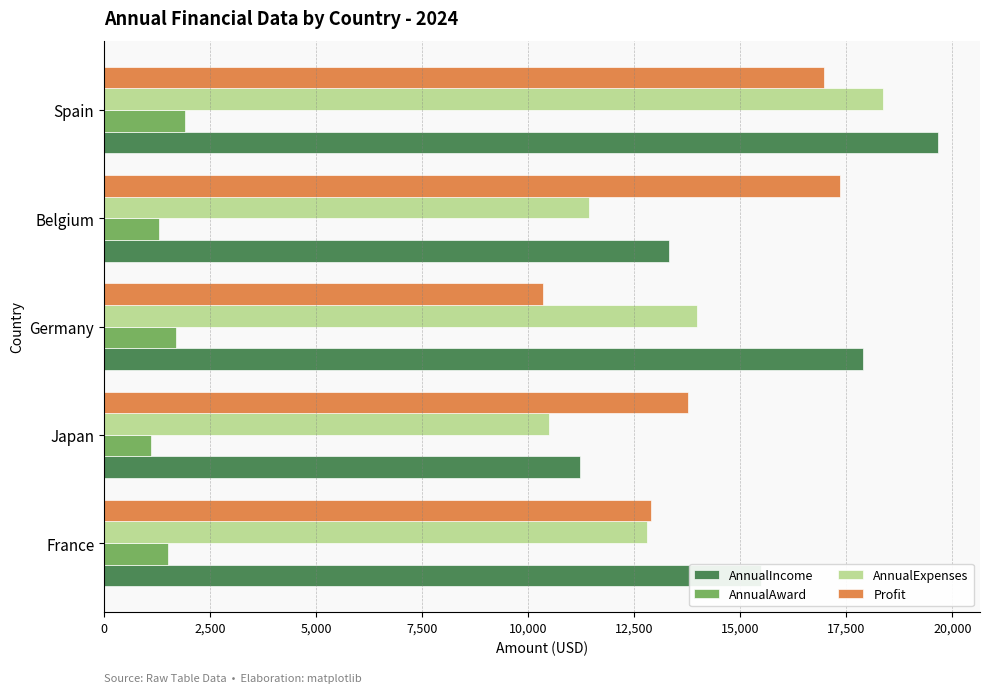

What is the maximum value for Profit?

17342.4